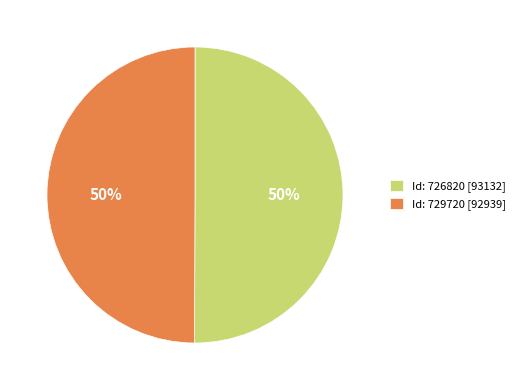

Is the sum of Id: 726820 [93132] and Id: 729720 [92939] greater than half?

Yes